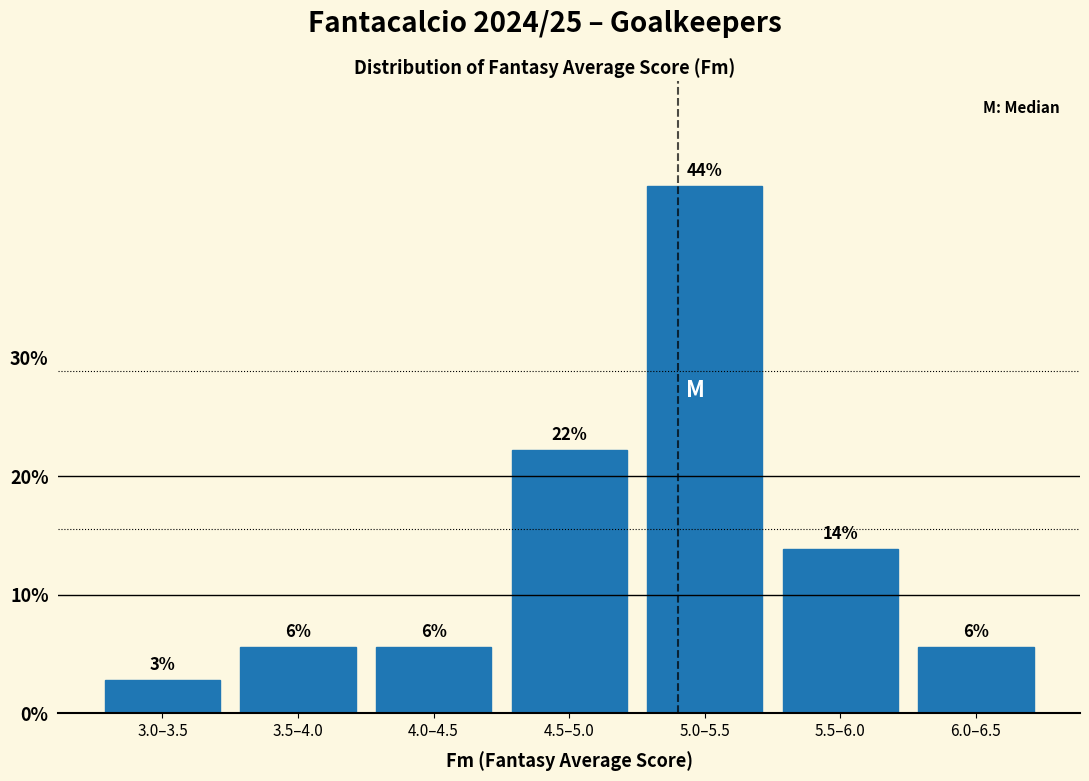

Does the chart contain any negative values?

No